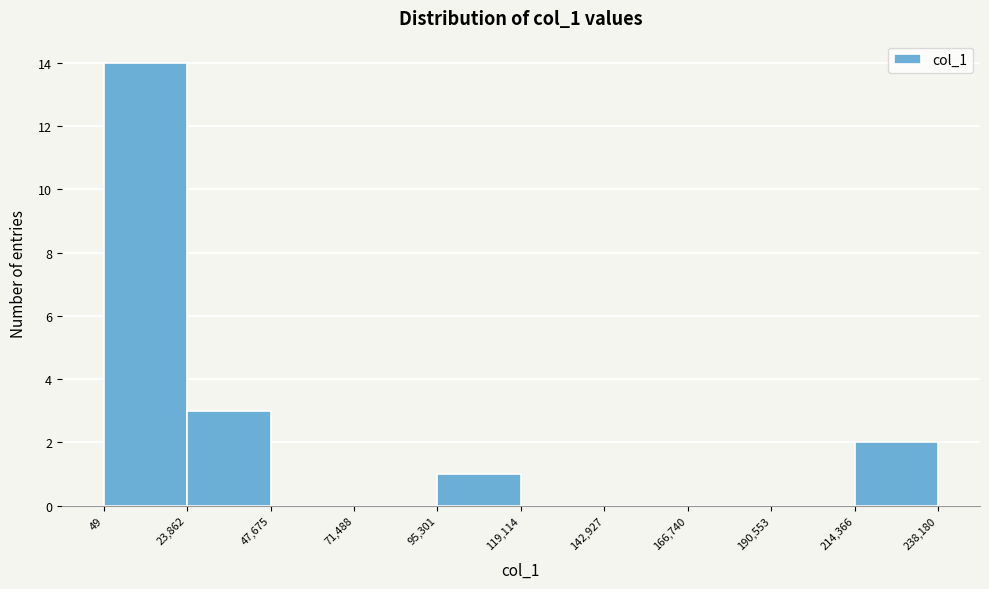

Reading left to right, list every bar in this chart as the range it spans on the x-axis followed by its height. The values are not printed on the chart, so give them approximately, as read against the axis.

49 to 23,862: 14
23,862 to 47,675: 3
47,675 to 71,488: 0
71,488 to 95,301: 0
95,301 to 119,114: 1
119,114 to 142,927: 0
142,927 to 166,740: 0
166,740 to 190,553: 0
190,553 to 214,366: 0
214,366 to 238,180: 2